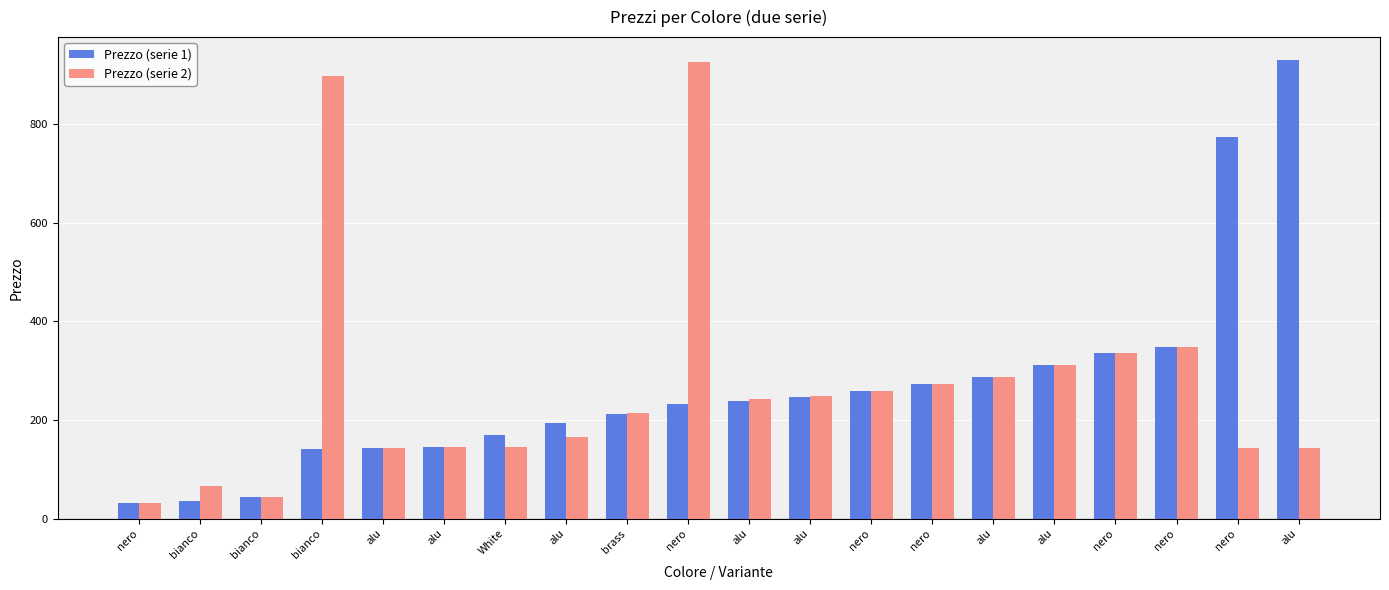

The value of Prezzo (serie 2) at nero is 273.8. True or false?

True